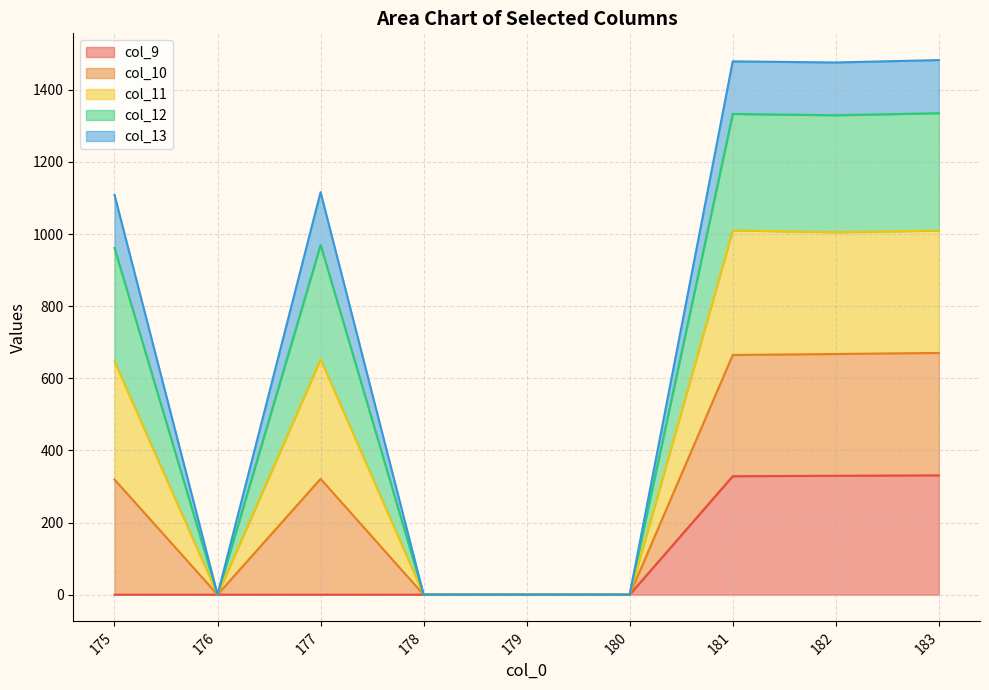

True or false: col_9 and col_11 intersect in this chart.

False